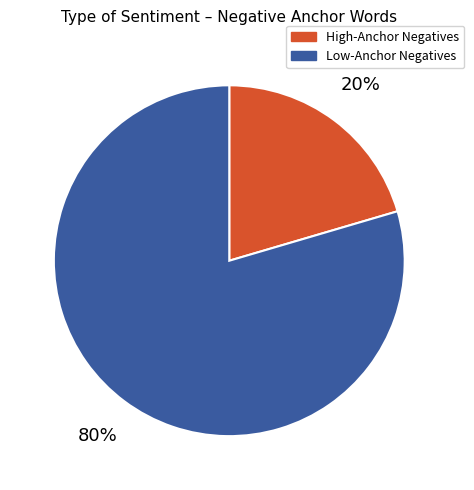

Between Low-Anchor Negatives and High-Anchor Negatives, which is larger?

Low-Anchor Negatives